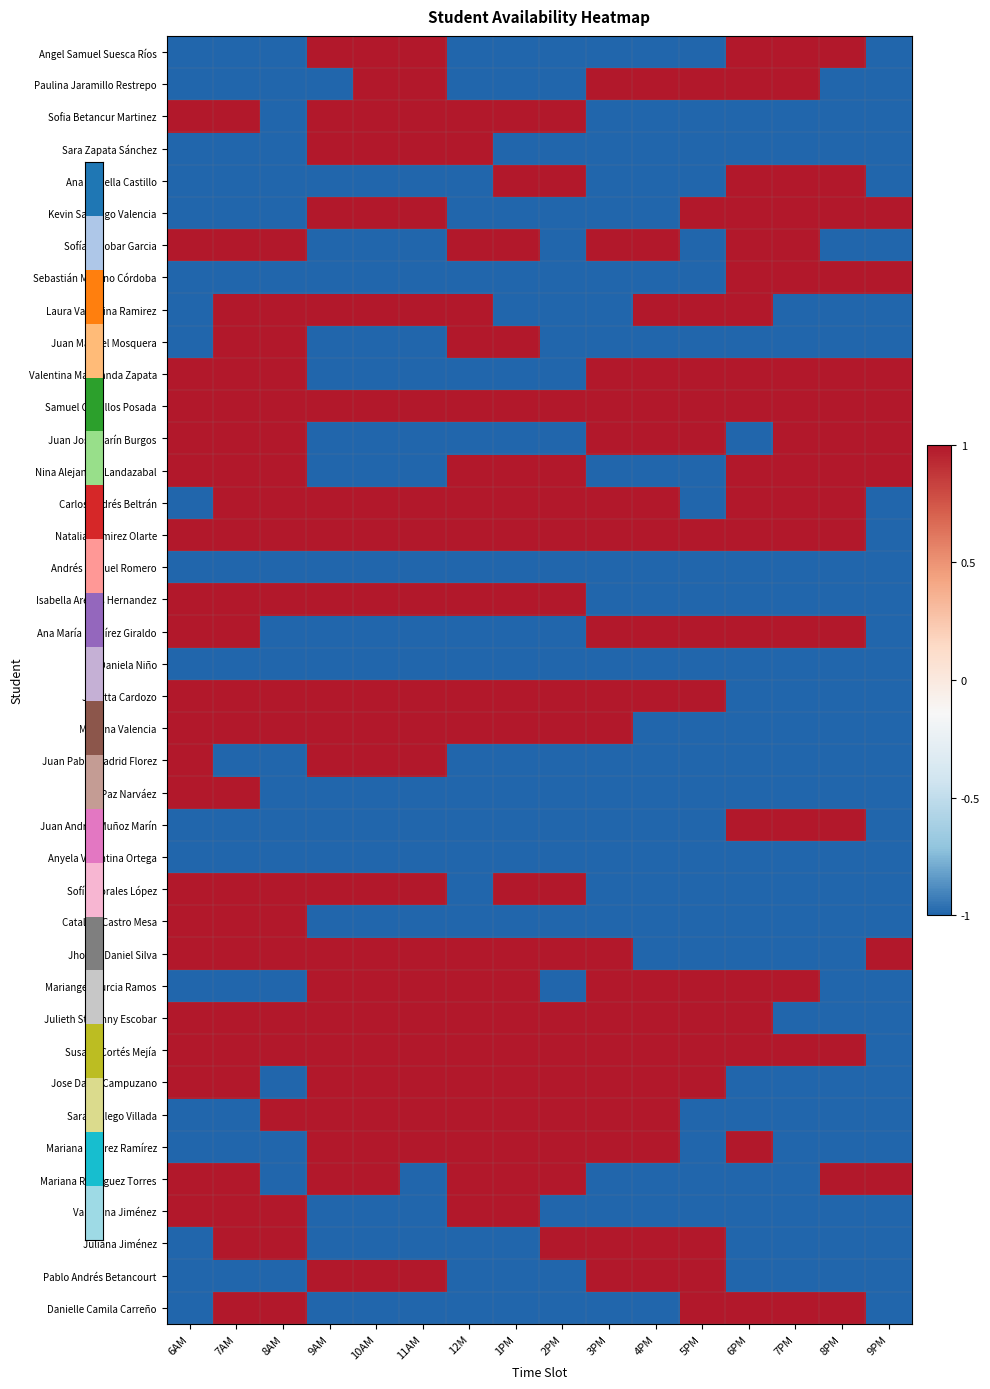

Reading right to left, list all the values displayed in this chart.

Angel Samuel Suesca Ríos: 9PM=-1	8PM=1	7PM=1	6PM=1	5PM=-1	4PM=-1	3PM=-1	2PM=-1	1PM=-1	12M=-1	11AM=1	10AM=1	9AM=1	8AM=-1	7AM=-1	6AM=-1
Paulina Jaramillo Restrepo: 9PM=-1	8PM=-1	7PM=1	6PM=1	5PM=1	4PM=1	3PM=1	2PM=-1	1PM=-1	12M=-1	11AM=1	10AM=1	9AM=-1	8AM=-1	7AM=-1	6AM=-1
Sofia Betancur Martinez: 9PM=-1	8PM=-1	7PM=-1	6PM=-1	5PM=-1	4PM=-1	3PM=-1	2PM=1	1PM=1	12M=1	11AM=1	10AM=1	9AM=1	8AM=-1	7AM=1	6AM=1
Sara Zapata Sánchez: 9PM=-1	8PM=-1	7PM=-1	6PM=-1	5PM=-1	4PM=-1	3PM=-1	2PM=-1	1PM=-1	12M=1	11AM=1	10AM=1	9AM=1	8AM=-1	7AM=-1	6AM=-1
Ana Isabella Castillo: 9PM=-1	8PM=1	7PM=1	6PM=1	5PM=-1	4PM=-1	3PM=-1	2PM=1	1PM=1	12M=-1	11AM=-1	10AM=-1	9AM=-1	8AM=-1	7AM=-1	6AM=-1
Kevin Santiago Valencia: 9PM=1	8PM=1	7PM=1	6PM=1	5PM=1	4PM=-1	3PM=-1	2PM=-1	1PM=-1	12M=-1	11AM=1	10AM=1	9AM=1	8AM=-1	7AM=-1	6AM=-1
Sofía Escobar Garcia: 9PM=-1	8PM=-1	7PM=1	6PM=1	5PM=-1	4PM=1	3PM=1	2PM=-1	1PM=1	12M=1	11AM=-1	10AM=-1	9AM=-1	8AM=1	7AM=1	6AM=1
Sebastián Moreno Córdoba: 9PM=1	8PM=1	7PM=1	6PM=1	5PM=-1	4PM=-1	3PM=-1	2PM=-1	1PM=-1	12M=-1	11AM=-1	10AM=-1	9AM=-1	8AM=-1	7AM=-1	6AM=-1
Laura Valentina Ramirez: 9PM=-1	8PM=-1	7PM=-1	6PM=1	5PM=1	4PM=1	3PM=-1	2PM=-1	1PM=-1	12M=1	11AM=1	10AM=1	9AM=1	8AM=1	7AM=1	6AM=-1
Juan Manuel Mosquera: 9PM=-1	8PM=-1	7PM=-1	6PM=-1	5PM=-1	4PM=-1	3PM=-1	2PM=-1	1PM=1	12M=1	11AM=-1	10AM=-1	9AM=-1	8AM=1	7AM=1	6AM=-1
Valentina Marulanda Zapata: 9PM=1	8PM=1	7PM=1	6PM=1	5PM=1	4PM=1	3PM=1	2PM=-1	1PM=-1	12M=-1	11AM=-1	10AM=-1	9AM=-1	8AM=1	7AM=1	6AM=1
Samuel Ceballos Posada: 9PM=1	8PM=1	7PM=1	6PM=1	5PM=1	4PM=1	3PM=1	2PM=1	1PM=1	12M=1	11AM=1	10AM=1	9AM=1	8AM=1	7AM=1	6AM=1
Juan José Marín Burgos: 9PM=1	8PM=1	7PM=1	6PM=-1	5PM=1	4PM=1	3PM=1	2PM=-1	1PM=-1	12M=-1	11AM=-1	10AM=-1	9AM=-1	8AM=1	7AM=1	6AM=1
Nina Alejandra Landazabal: 9PM=1	8PM=1	7PM=1	6PM=1	5PM=-1	4PM=-1	3PM=-1	2PM=1	1PM=1	12M=1	11AM=-1	10AM=-1	9AM=-1	8AM=1	7AM=1	6AM=1
Carlos Andrés Beltrán: 9PM=-1	8PM=1	7PM=1	6PM=1	5PM=-1	4PM=1	3PM=1	2PM=1	1PM=1	12M=1	11AM=1	10AM=1	9AM=1	8AM=1	7AM=1	6AM=-1
Natalia Ramirez Olarte: 9PM=-1	8PM=1	7PM=1	6PM=1	5PM=1	4PM=1	3PM=1	2PM=1	1PM=1	12M=1	11AM=1	10AM=1	9AM=1	8AM=1	7AM=1	6AM=1
Andrés Manuel Romero: 9PM=-1	8PM=-1	7PM=-1	6PM=-1	5PM=-1	4PM=-1	3PM=-1	2PM=-1	1PM=-1	12M=-1	11AM=-1	10AM=-1	9AM=-1	8AM=-1	7AM=-1	6AM=-1
Isabella Arenas Hernandez: 9PM=-1	8PM=-1	7PM=-1	6PM=-1	5PM=-1	4PM=-1	3PM=-1	2PM=1	1PM=1	12M=1	11AM=1	10AM=1	9AM=1	8AM=1	7AM=1	6AM=1
Ana María Ramírez Giraldo: 9PM=-1	8PM=1	7PM=1	6PM=1	5PM=1	4PM=1	3PM=1	2PM=-1	1PM=-1	12M=-1	11AM=-1	10AM=-1	9AM=-1	8AM=-1	7AM=1	6AM=1
Daniela Niño: 9PM=-1	8PM=-1	7PM=-1	6PM=-1	5PM=-1	4PM=-1	3PM=-1	2PM=-1	1PM=-1	12M=-1	11AM=-1	10AM=-1	9AM=-1	8AM=-1	7AM=-1	6AM=-1
Julietta Cardozo: 9PM=-1	8PM=-1	7PM=-1	6PM=-1	5PM=1	4PM=1	3PM=1	2PM=1	1PM=1	12M=1	11AM=1	10AM=1	9AM=1	8AM=1	7AM=1	6AM=1
Mariana Valencia: 9PM=-1	8PM=-1	7PM=-1	6PM=-1	5PM=-1	4PM=-1	3PM=1	2PM=1	1PM=1	12M=1	11AM=1	10AM=1	9AM=1	8AM=1	7AM=1	6AM=1
Juan Pablo Madrid Florez: 9PM=-1	8PM=-1	7PM=-1	6PM=-1	5PM=-1	4PM=-1	3PM=-1	2PM=-1	1PM=-1	12M=-1	11AM=1	10AM=1	9AM=1	8AM=-1	7AM=-1	6AM=1
Paz Narváez: 9PM=-1	8PM=-1	7PM=-1	6PM=-1	5PM=-1	4PM=-1	3PM=-1	2PM=-1	1PM=-1	12M=-1	11AM=-1	10AM=-1	9AM=-1	8AM=-1	7AM=1	6AM=1
Juan Andrés Muñoz Marín: 9PM=-1	8PM=1	7PM=1	6PM=1	5PM=-1	4PM=-1	3PM=-1	2PM=-1	1PM=-1	12M=-1	11AM=-1	10AM=-1	9AM=-1	8AM=-1	7AM=-1	6AM=-1
Anyela Valentina Ortega: 9PM=-1	8PM=-1	7PM=-1	6PM=-1	5PM=-1	4PM=-1	3PM=-1	2PM=-1	1PM=-1	12M=-1	11AM=-1	10AM=-1	9AM=-1	8AM=-1	7AM=-1	6AM=-1
Sofía Morales López: 9PM=-1	8PM=-1	7PM=-1	6PM=-1	5PM=-1	4PM=-1	3PM=-1	2PM=1	1PM=1	12M=-1	11AM=1	10AM=1	9AM=1	8AM=1	7AM=1	6AM=1
Catalina Castro Mesa: 9PM=-1	8PM=-1	7PM=-1	6PM=-1	5PM=-1	4PM=-1	3PM=-1	2PM=-1	1PM=-1	12M=-1	11AM=-1	10AM=-1	9AM=-1	8AM=1	7AM=1	6AM=1
Jhonny Daniel Silva: 9PM=1	8PM=-1	7PM=-1	6PM=-1	5PM=-1	4PM=-1	3PM=1	2PM=1	1PM=1	12M=1	11AM=1	10AM=1	9AM=1	8AM=1	7AM=1	6AM=1
Mariangel Murcia Ramos: 9PM=-1	8PM=-1	7PM=1	6PM=1	5PM=1	4PM=1	3PM=1	2PM=-1	1PM=1	12M=1	11AM=1	10AM=1	9AM=1	8AM=-1	7AM=-1	6AM=-1
Julieth Stefanny Escobar: 9PM=-1	8PM=-1	7PM=-1	6PM=1	5PM=1	4PM=1	3PM=1	2PM=1	1PM=1	12M=1	11AM=1	10AM=1	9AM=1	8AM=1	7AM=1	6AM=1
Susana Cortés Mejía: 9PM=-1	8PM=1	7PM=1	6PM=1	5PM=1	4PM=1	3PM=1	2PM=1	1PM=1	12M=1	11AM=1	10AM=1	9AM=1	8AM=1	7AM=1	6AM=1
Jose David Campuzano: 9PM=-1	8PM=-1	7PM=-1	6PM=-1	5PM=1	4PM=1	3PM=1	2PM=1	1PM=1	12M=1	11AM=1	10AM=1	9AM=1	8AM=-1	7AM=1	6AM=1
Sara Gallego Villada: 9PM=-1	8PM=-1	7PM=-1	6PM=-1	5PM=-1	4PM=1	3PM=1	2PM=1	1PM=1	12M=1	11AM=1	10AM=1	9AM=1	8AM=1	7AM=-1	6AM=-1
Mariana Álvarez Ramírez: 9PM=-1	8PM=-1	7PM=-1	6PM=1	5PM=-1	4PM=1	3PM=1	2PM=1	1PM=1	12M=1	11AM=1	10AM=1	9AM=1	8AM=-1	7AM=-1	6AM=-1
Mariana Rodríguez Torres: 9PM=1	8PM=1	7PM=-1	6PM=-1	5PM=-1	4PM=-1	3PM=-1	2PM=1	1PM=1	12M=1	11AM=-1	10AM=1	9AM=1	8AM=-1	7AM=1	6AM=1
Valentina Jiménez: 9PM=-1	8PM=-1	7PM=-1	6PM=-1	5PM=-1	4PM=-1	3PM=-1	2PM=-1	1PM=1	12M=1	11AM=-1	10AM=-1	9AM=-1	8AM=1	7AM=1	6AM=1
Juliana Jiménez: 9PM=-1	8PM=-1	7PM=-1	6PM=-1	5PM=1	4PM=1	3PM=1	2PM=1	1PM=-1	12M=-1	11AM=-1	10AM=-1	9AM=-1	8AM=1	7AM=1	6AM=-1
Pablo Andrés Betancourt: 9PM=-1	8PM=-1	7PM=-1	6PM=-1	5PM=1	4PM=1	3PM=1	2PM=-1	1PM=-1	12M=-1	11AM=1	10AM=1	9AM=1	8AM=-1	7AM=-1	6AM=-1
Danielle Camila Carreño: 9PM=-1	8PM=1	7PM=1	6PM=1	5PM=1	4PM=-1	3PM=-1	2PM=-1	1PM=-1	12M=-1	11AM=-1	10AM=-1	9AM=-1	8AM=1	7AM=1	6AM=-1